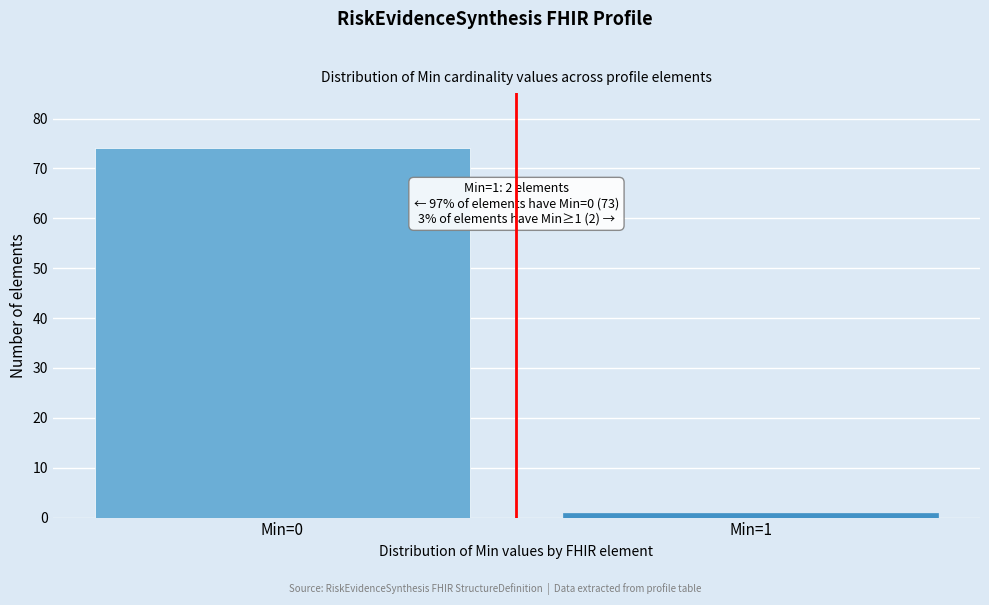

Reading left to right, list all the values displayed in this chart.

Min=0=74	Min=1=1